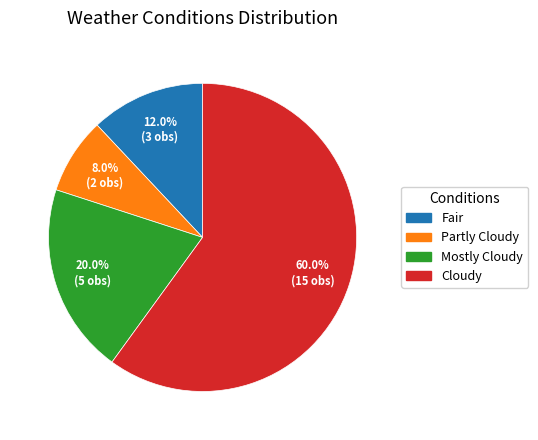

Which has a higher value, Fair or Cloudy?

Cloudy